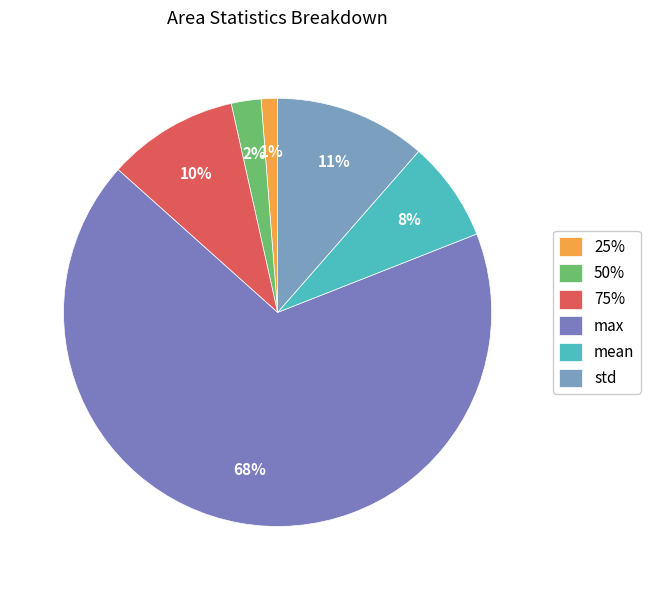

How many slices are in this pie chart?

6